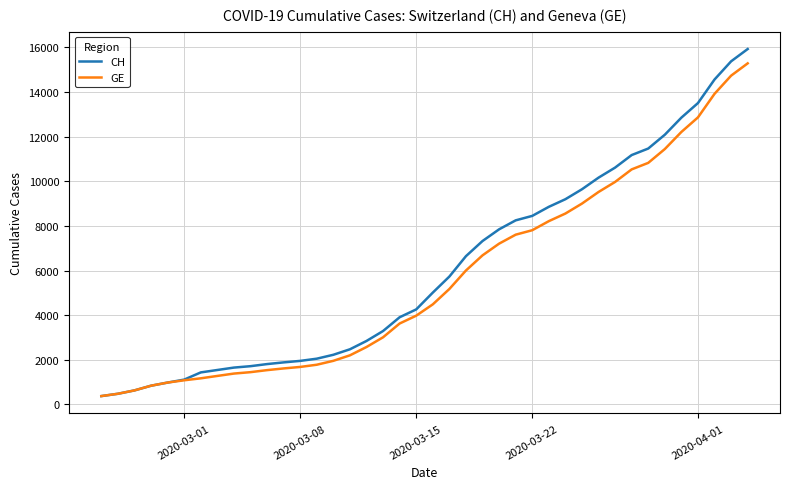

What is the maximum value for CH?

15926